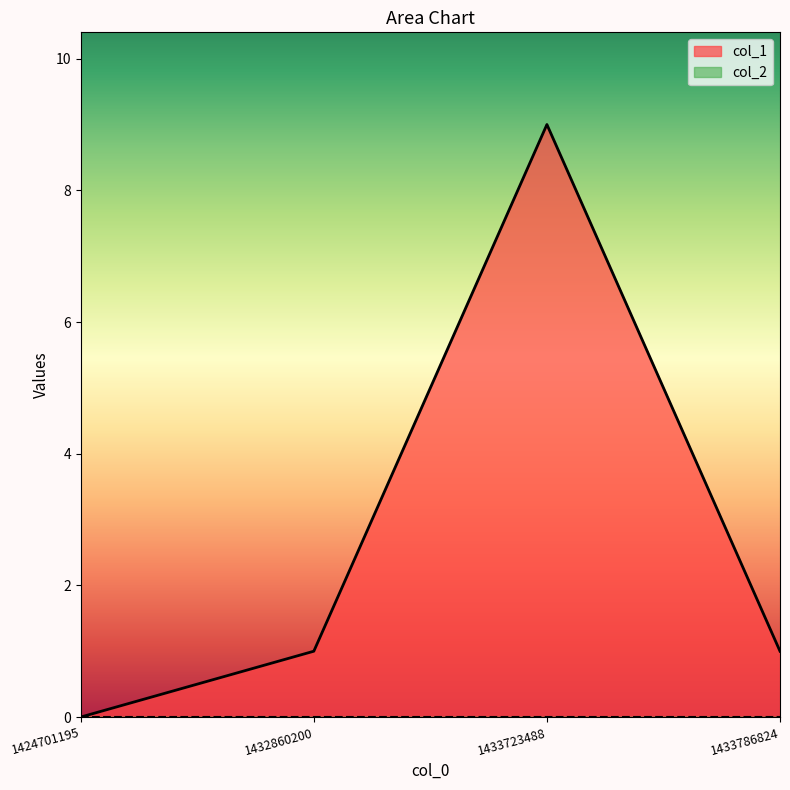

Count the values in the range 1 to 9.

3